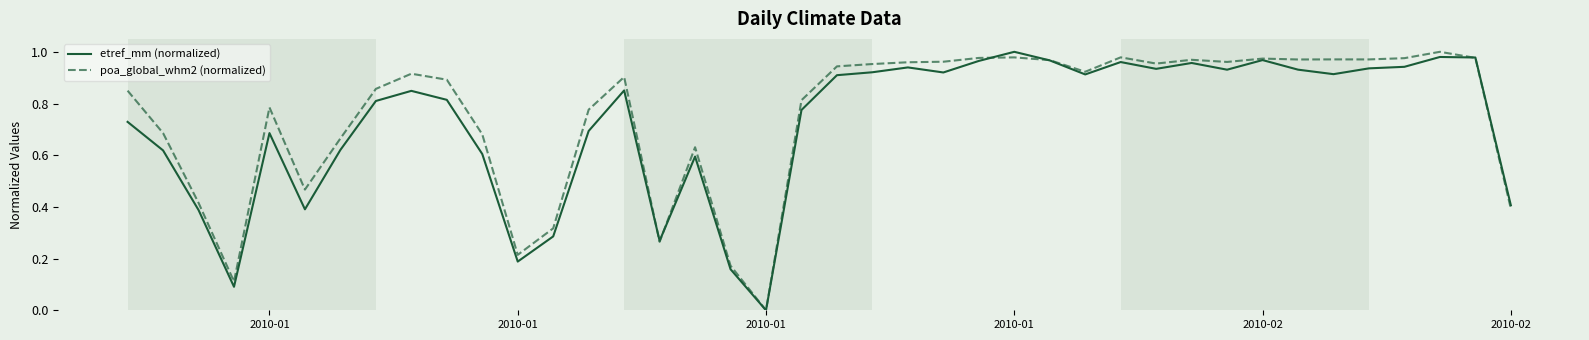

How many values in the etref_mm (normalized) series exceed 0?

39